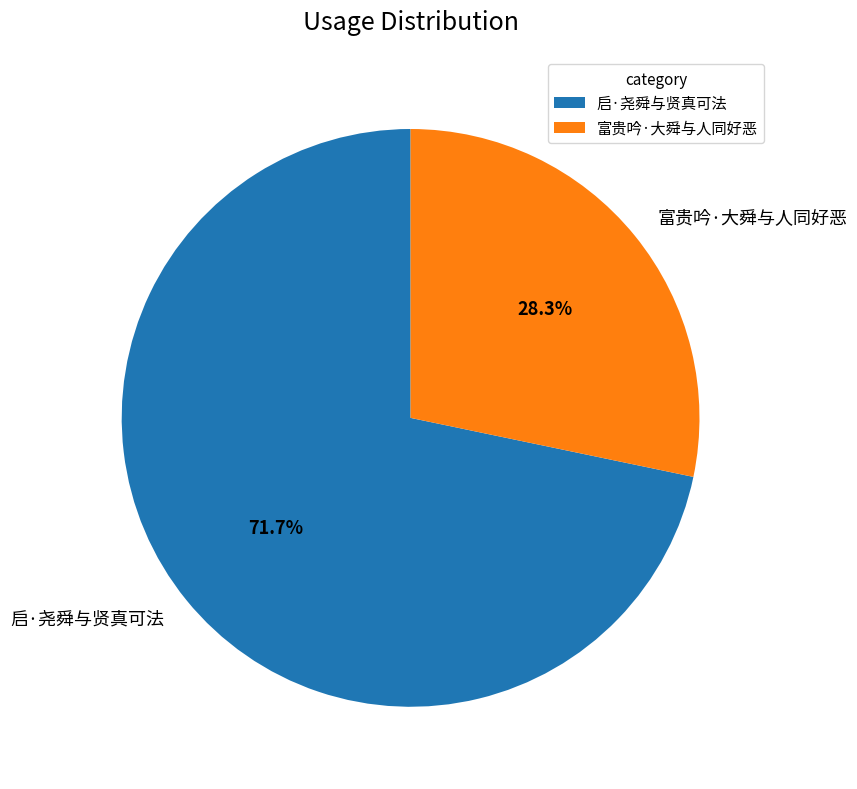

Which has a higher value, 富贵吟·大舜与人同好恶 or 启·尧舜与贤真可法?

启·尧舜与贤真可法